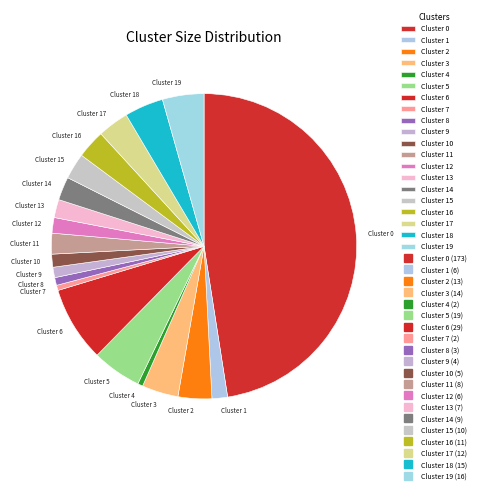

True or false: Cluster 5 accounts for 5% of the total.

True